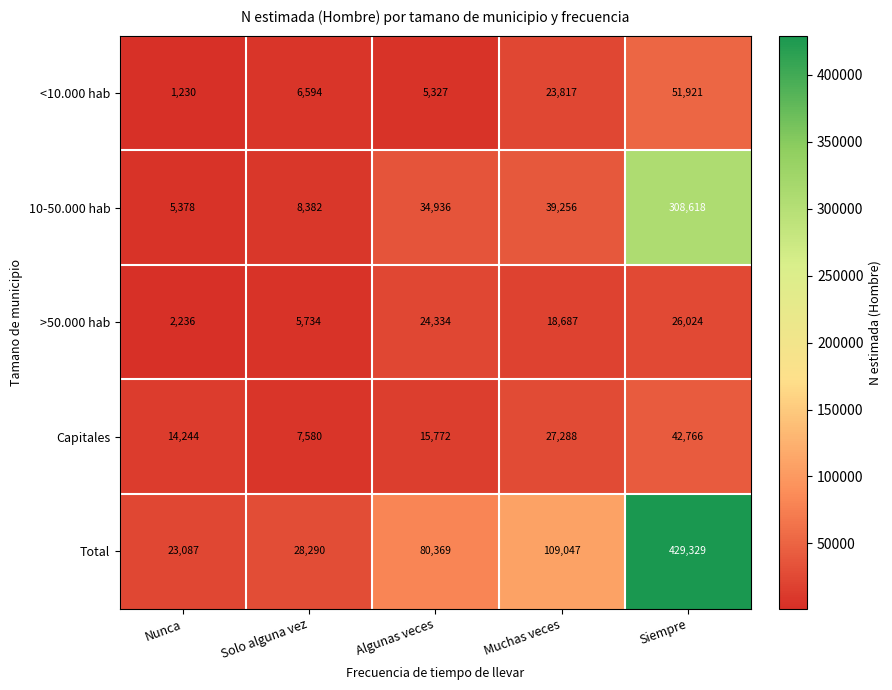

Count the number of categories in the chart.

5